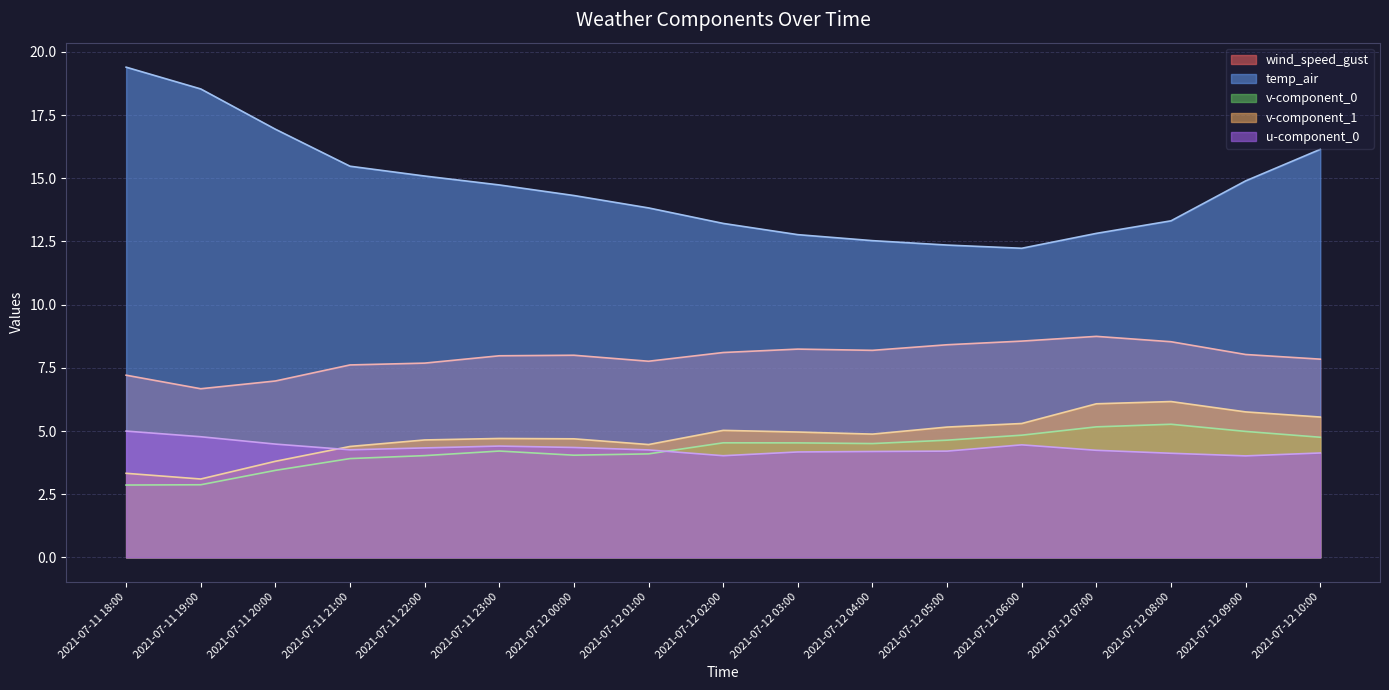

What is the smallest value displayed?

2.9